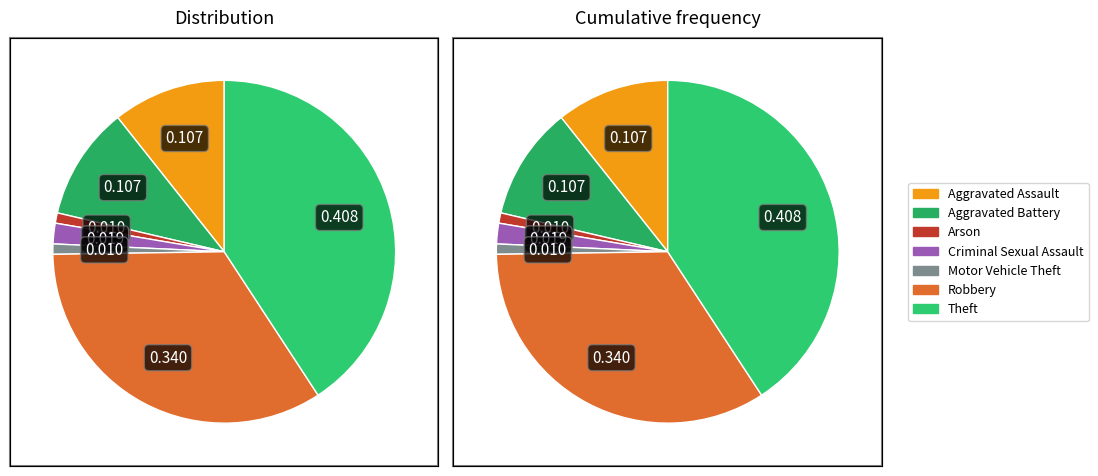

Is there a majority slice in this chart?

No